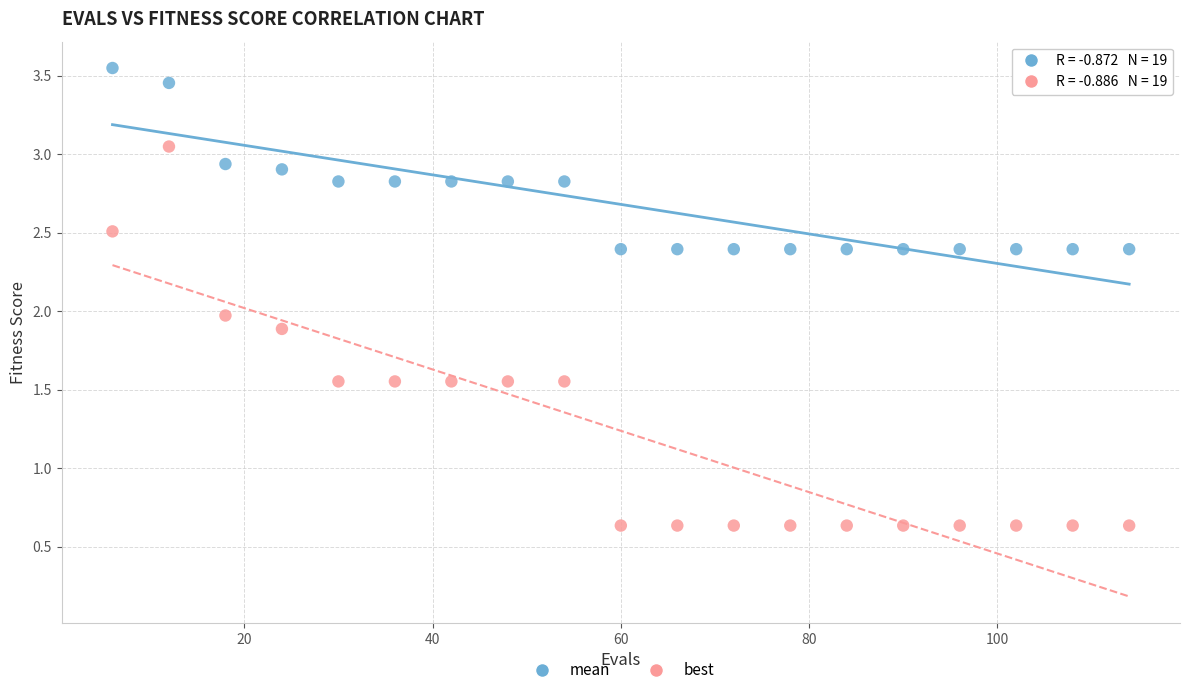

Across all data points, what is the range of X values (max minus min)?

108.0